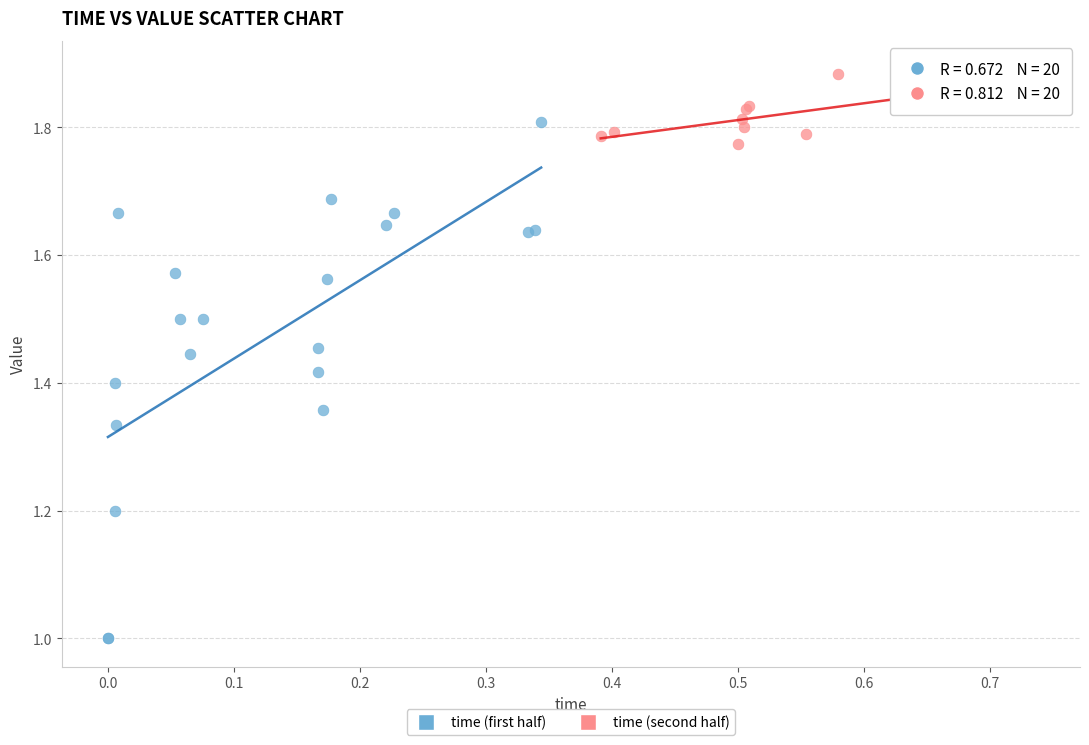

Which series has the largest Y range (max minus min)?

time (first half)